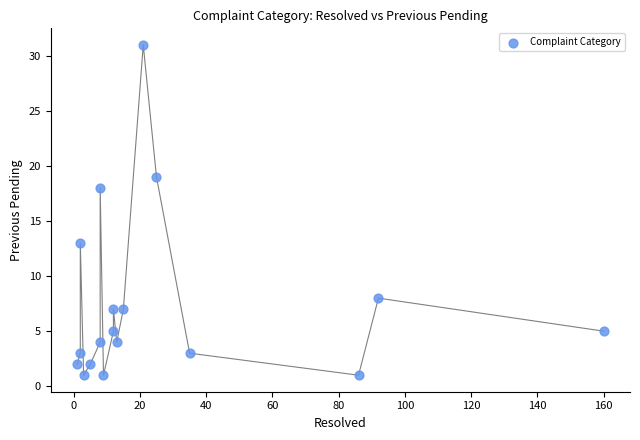

What Y value in the scatter plot is closest to 16?

18